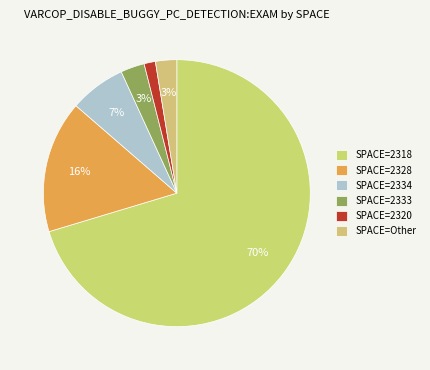

Is there a majority slice in this chart?

Yes